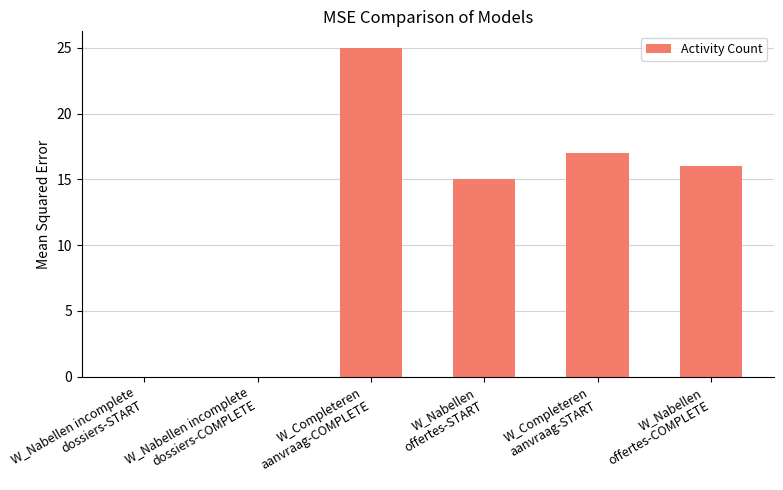

How many data points does each series have?

6